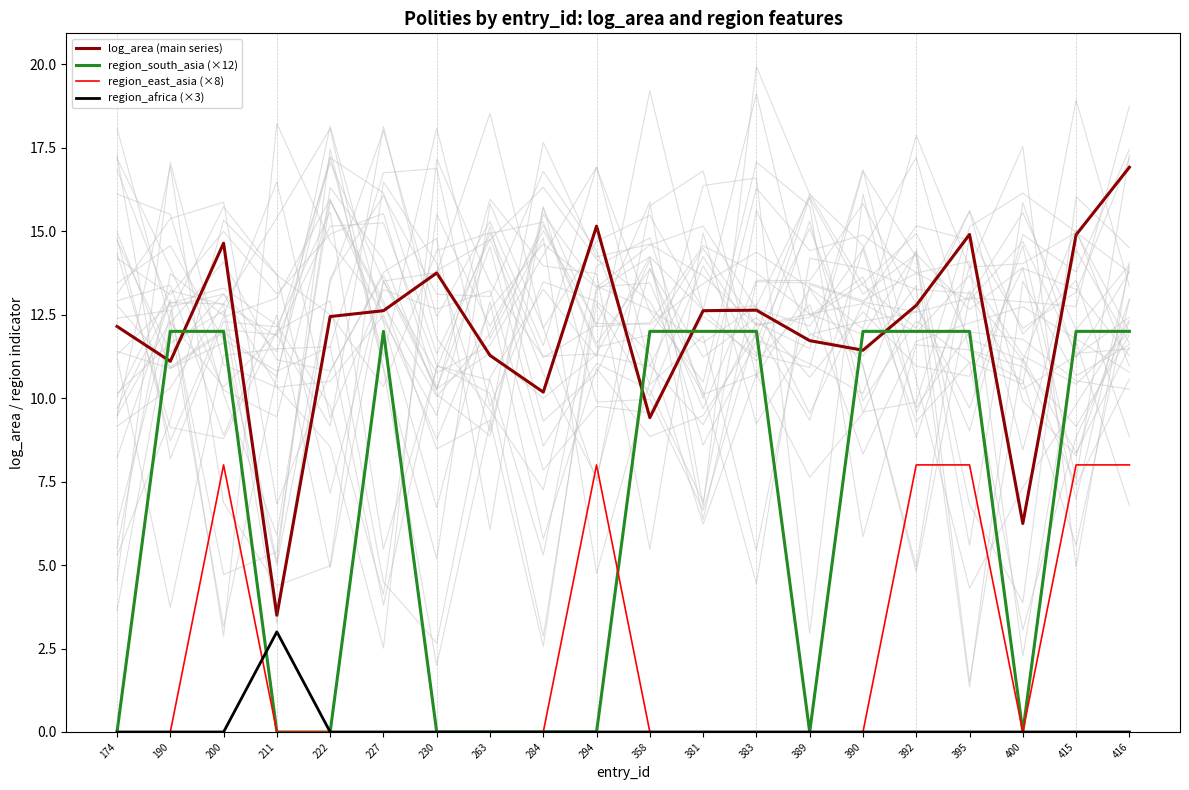

How many interior local valleys does the region_east_asia (×8) series have?

1